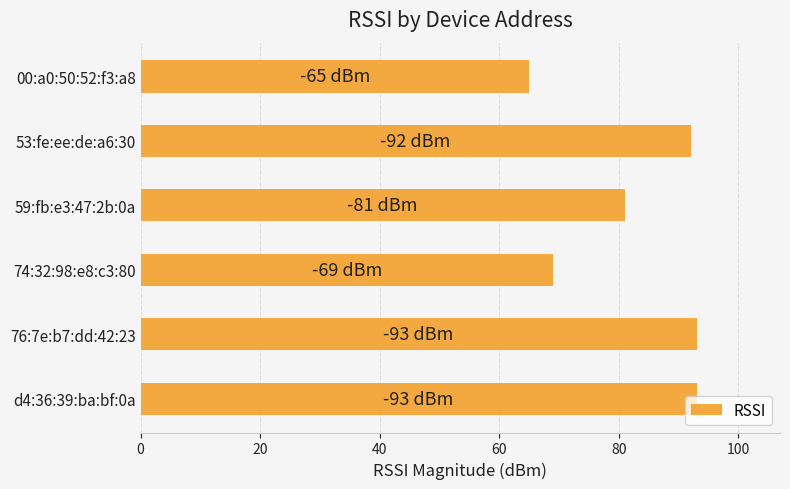

How many bars are there in total?

6